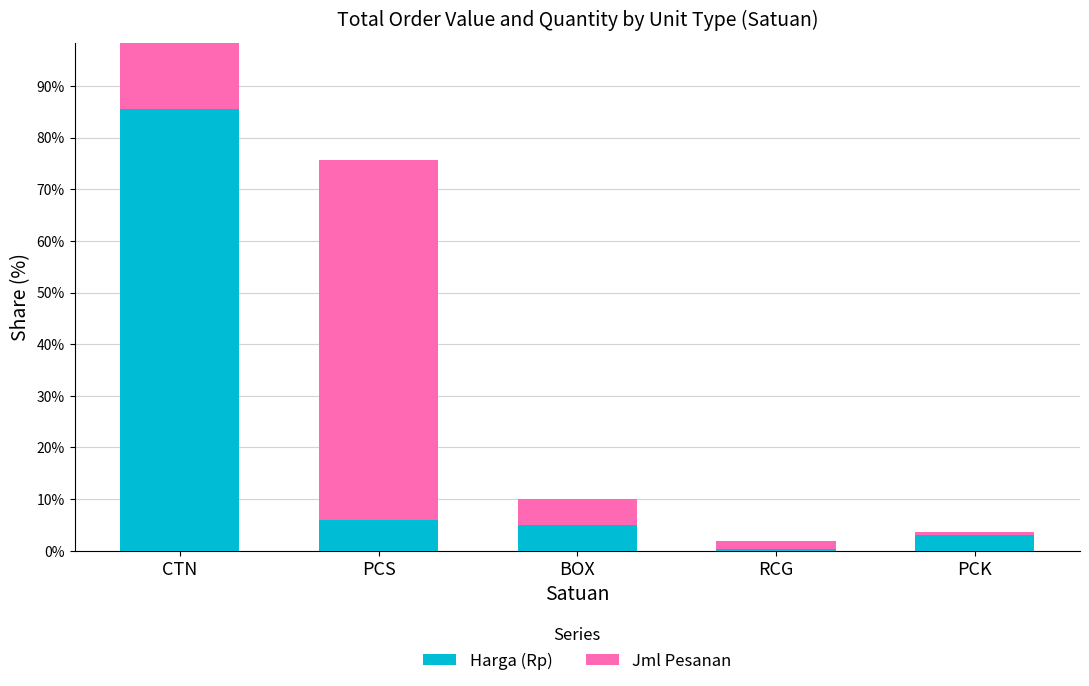

What is the average value of the Jml Pesanan series?

20.0